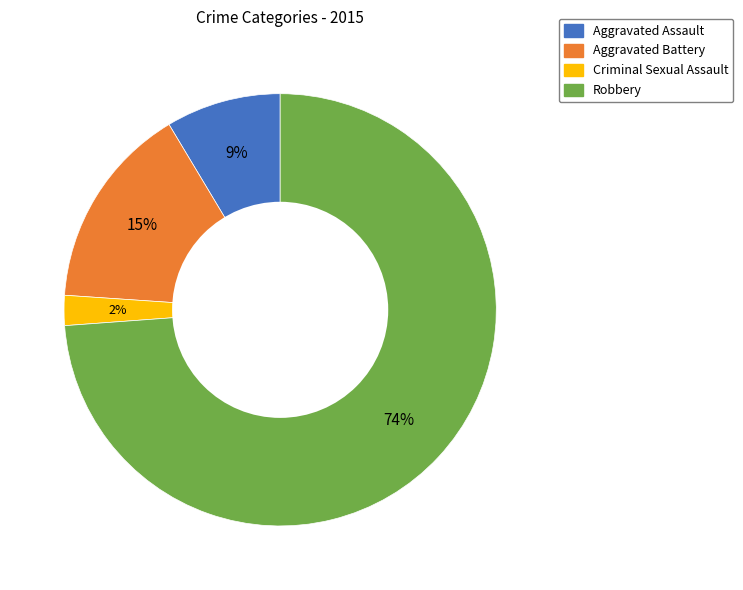

Count the number of slices in the pie.

4